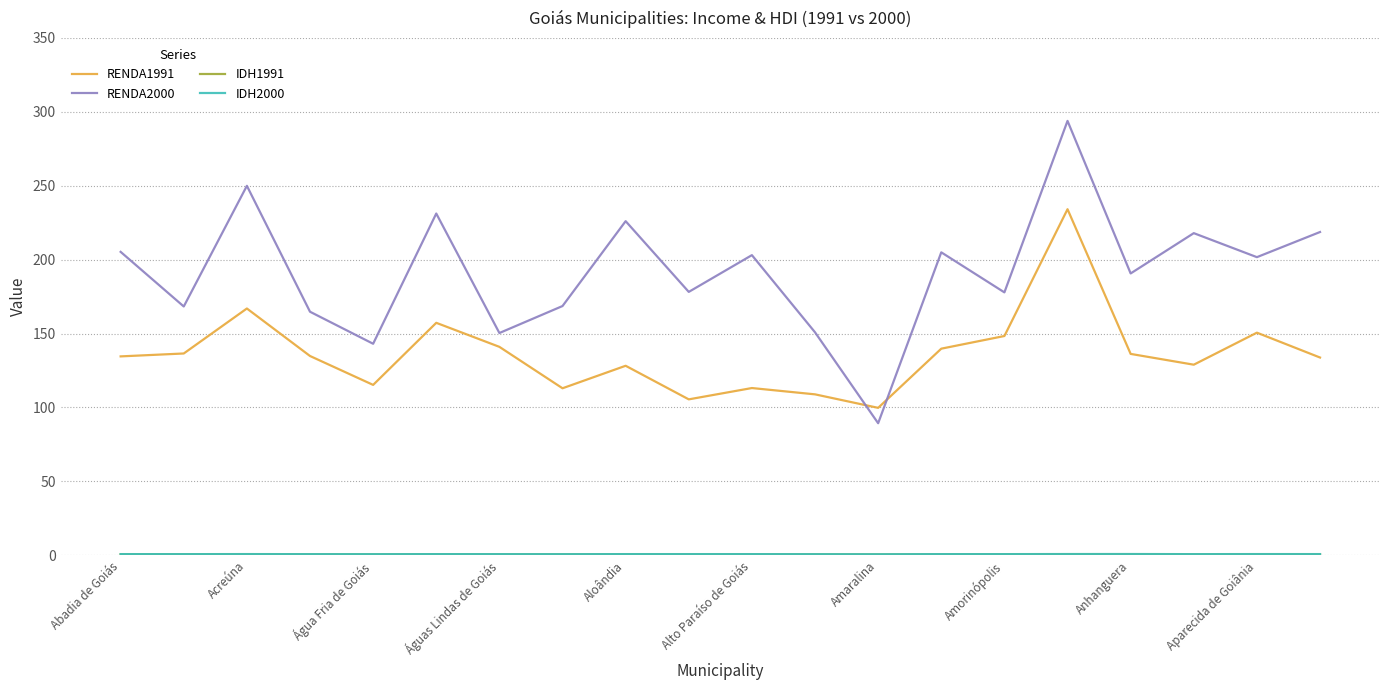

Which series has the largest range (max minus min)?

RENDA2000